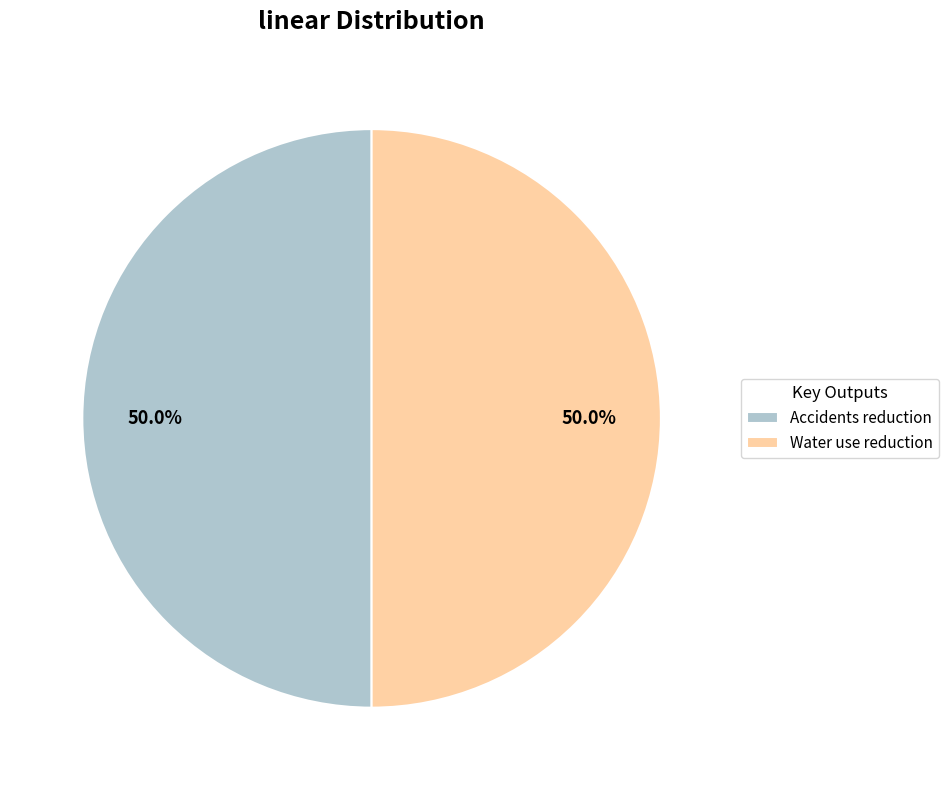

What is the ratio of the value at Accidents reduction to the value at Water use reduction?

1.0